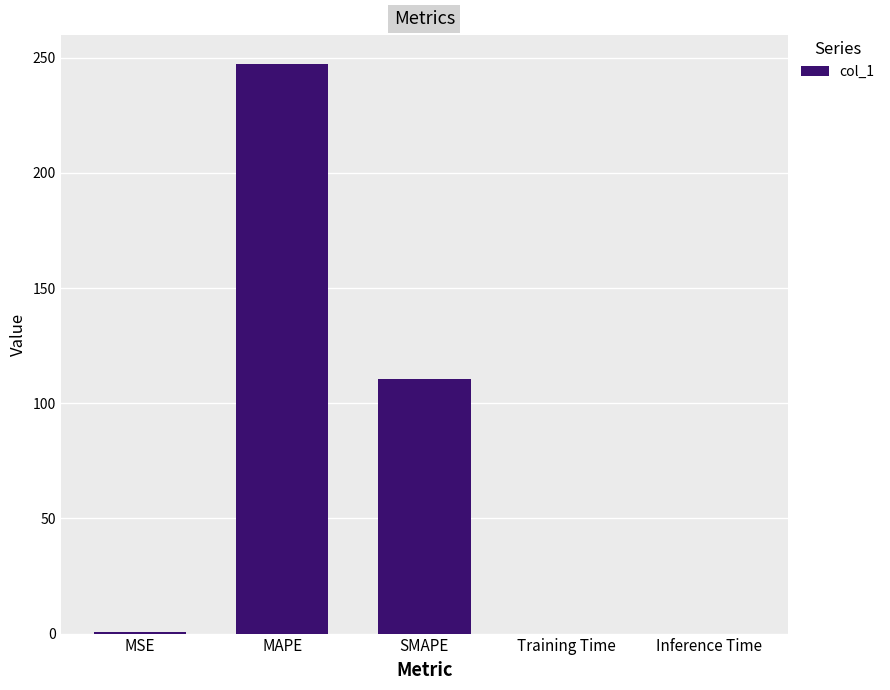

What is the sum of all values?

358.5